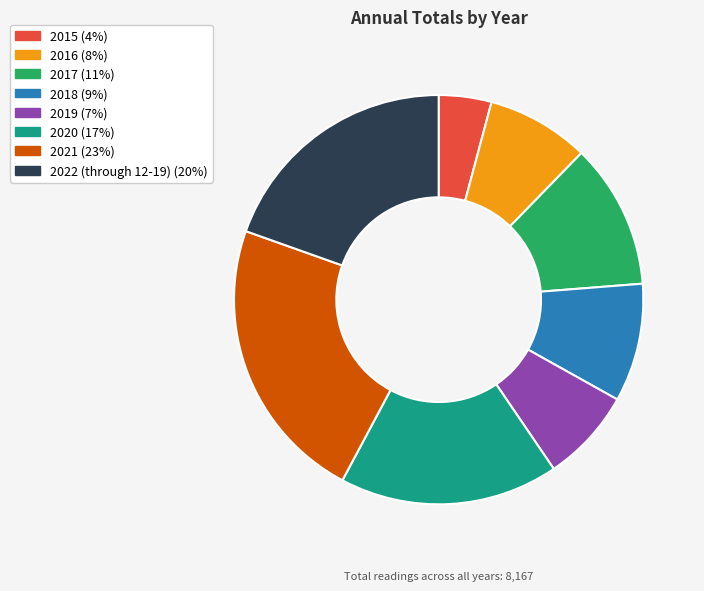

Is the sum of 2018 and 2017 greater than half?

No